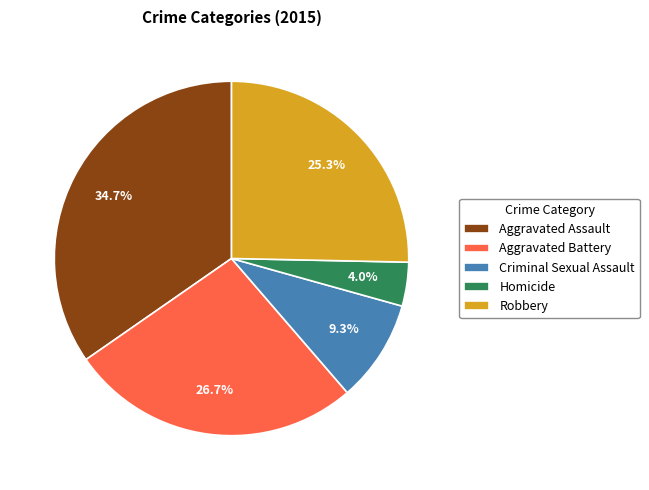

To the nearest percent, what portion does Homicide represent?

4%